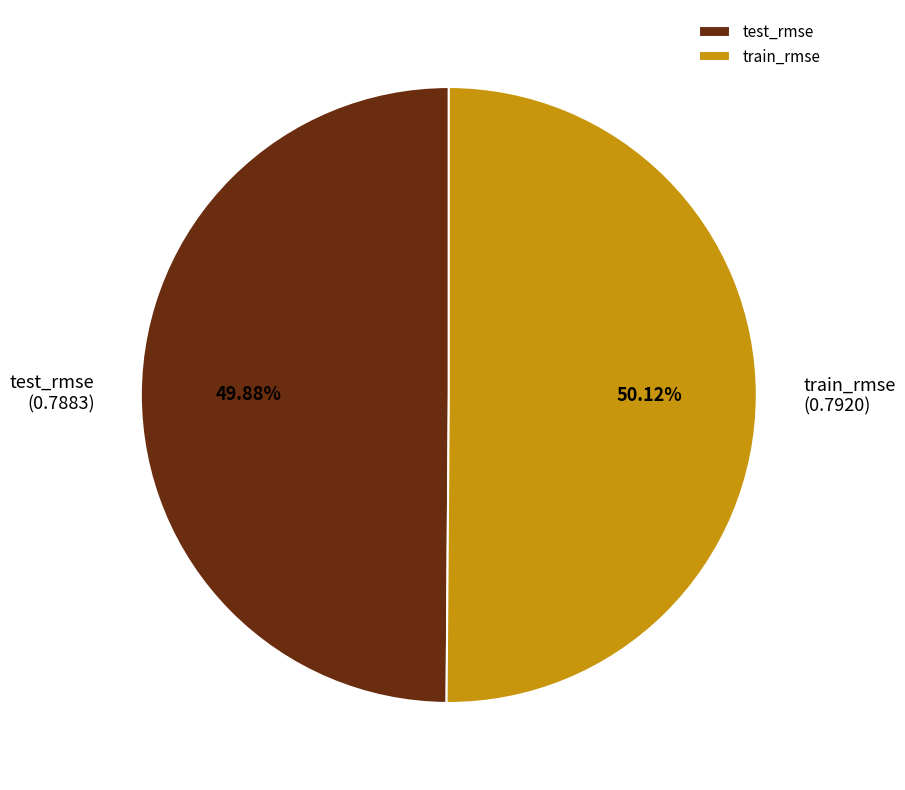

What portion of the pie excludes train_rmse?

49.9%